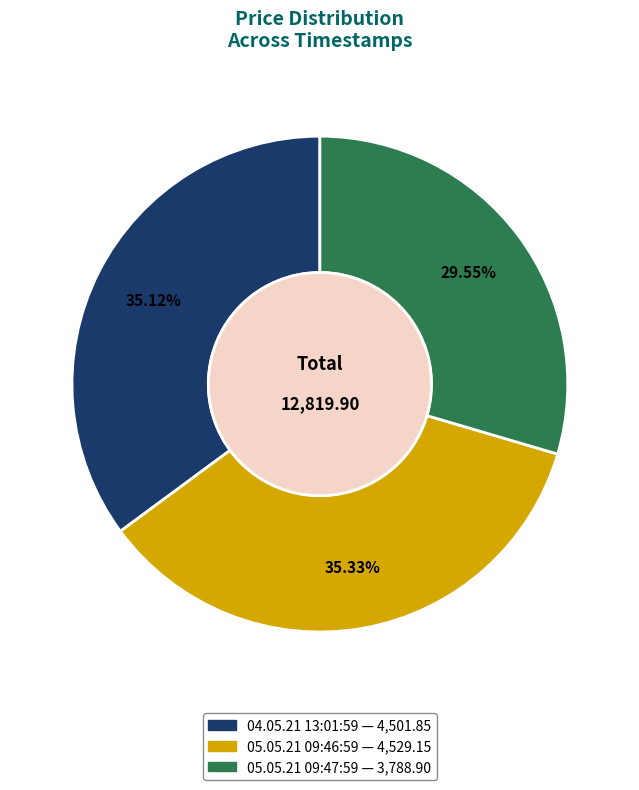

How many slices are in this pie chart?

3